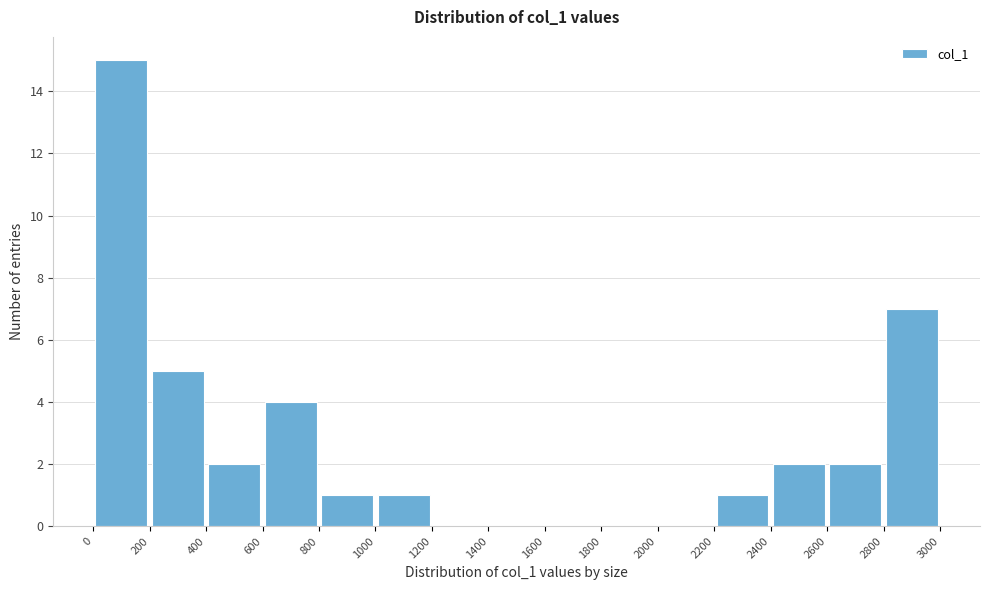

Reading left to right, list every bar in this chart as the range it spans on the x-axis followed by its height. The values are not printed on the chart, so give them approximately, as read against the axis.

0 to 200: 15
200 to 400: 5
400 to 600: 2
600 to 800: 4
800 to 1000: 1
1000 to 1200: 1
1200 to 1400: 0
1400 to 1600: 0
1600 to 1800: 0
1800 to 2000: 0
2000 to 2200: 0
2200 to 2400: 1
2400 to 2600: 2
2600 to 2800: 2
2800 to 3000: 7